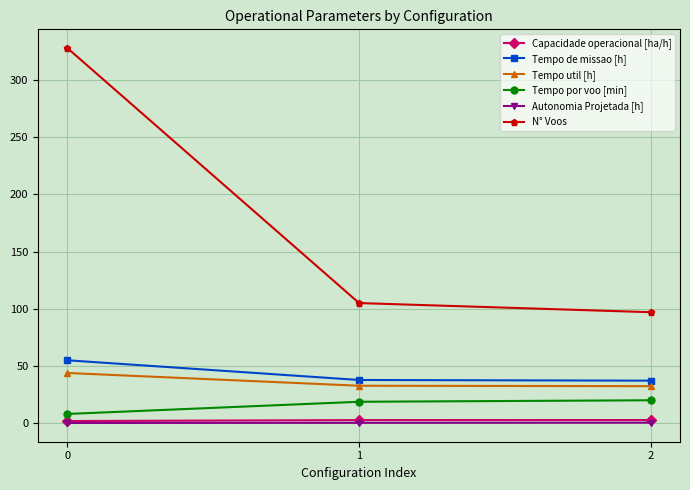

The Tempo de missao [h] series shows 37.7 at 1. True or false?

True